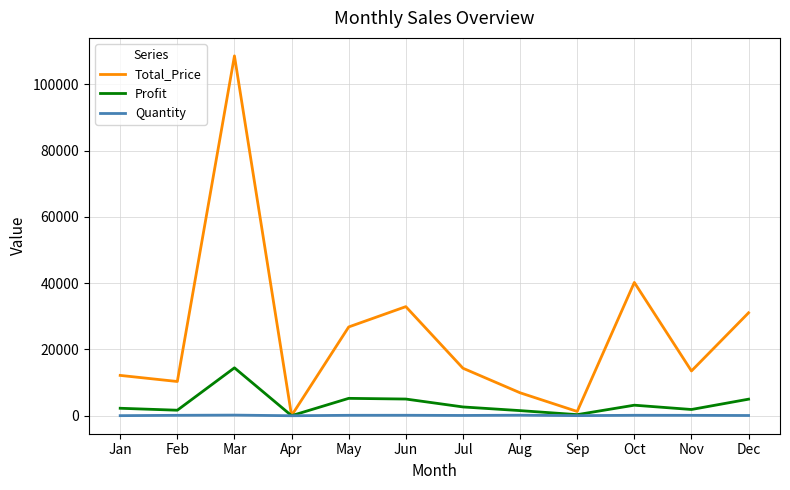

How many lines are shown in the chart?

3